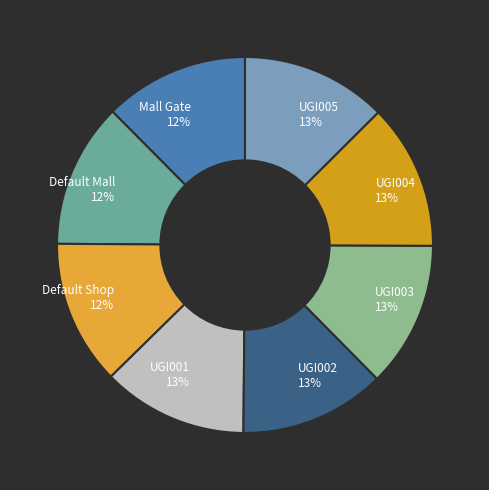

True or false: UGI003 accounts for 13% of the total.

True